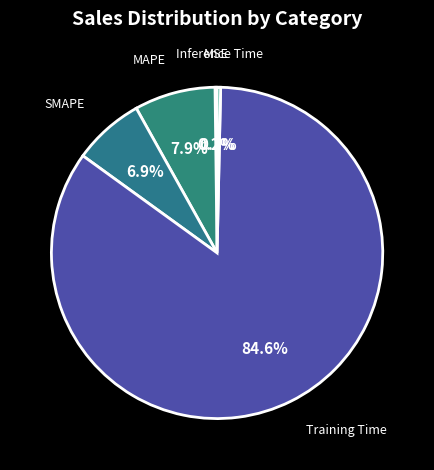

Which slice is the largest?

Training Time